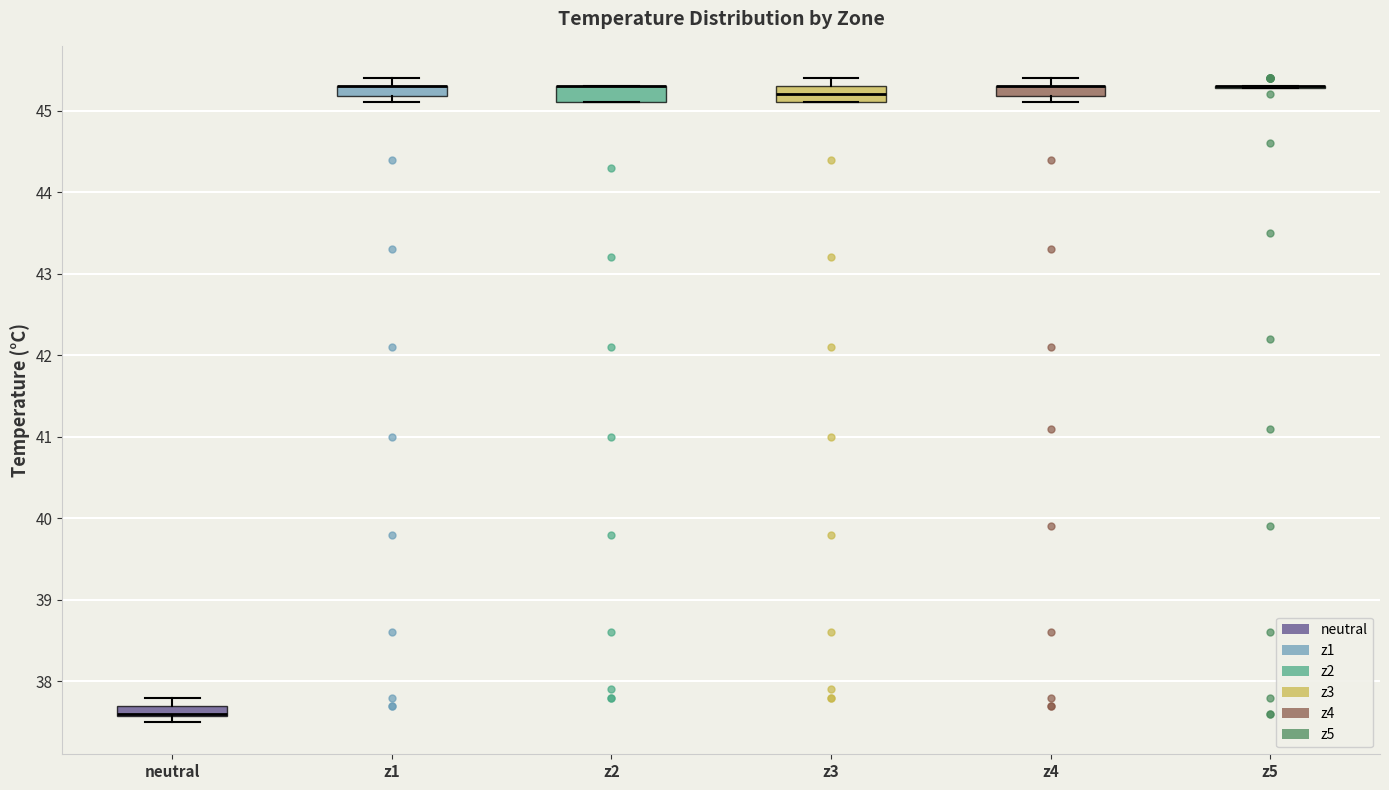

Where is the upper edge of the box for z4 on the y-axis? The values are not printed on the chart, so give them approximately, as read against the axis.

45.3